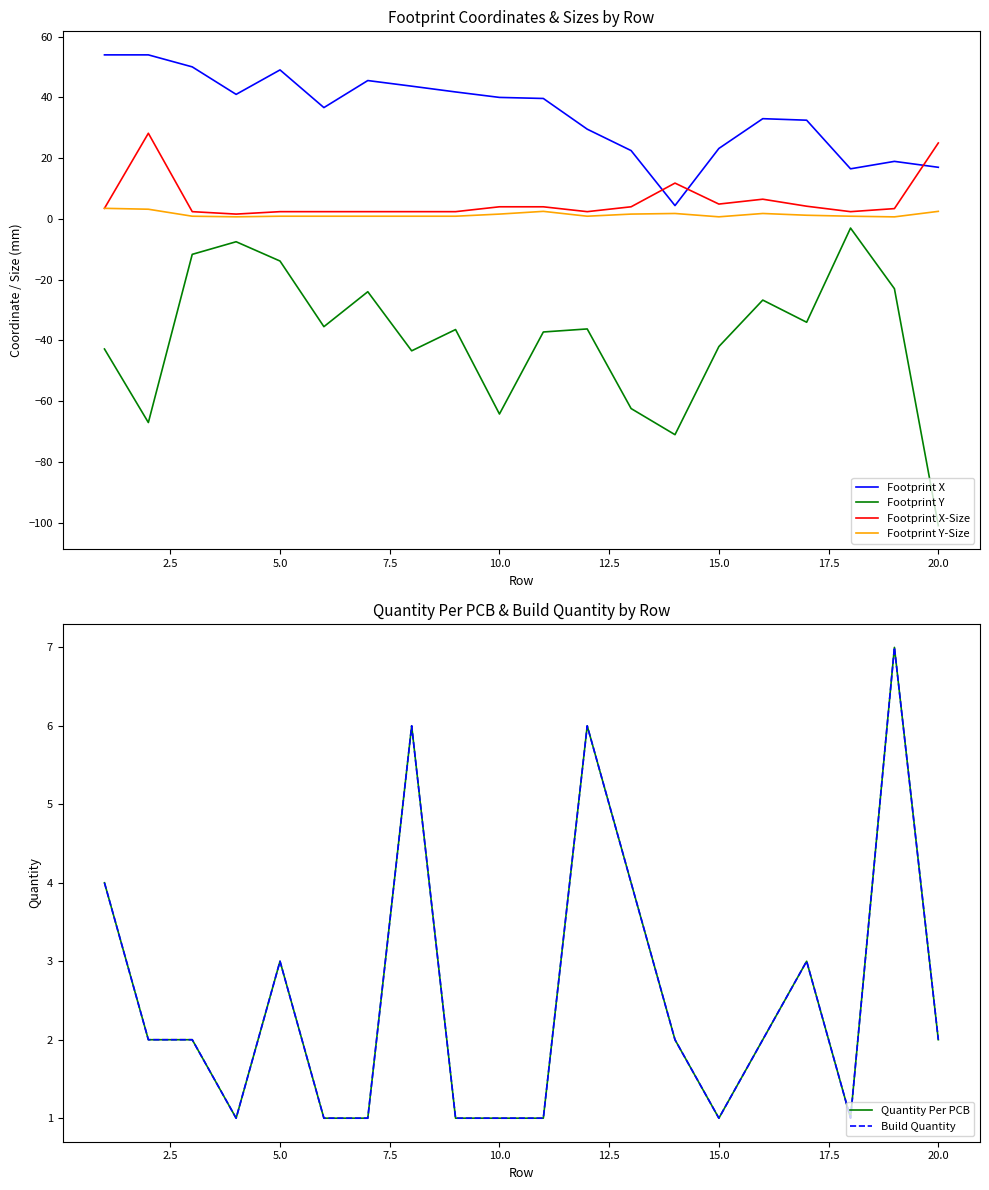

Reading left to right, list all the values displayed in this chart.

Footprint X: 54.0	54.0	50.0	41.0	49.0	36.6	45.5	43.7	41.8	40.0	39.6	29.6	22.5	4.4	23.2	33.0	32.5	16.5	18.9	17.0
Footprint Y: -42.8	-67.0	-11.7	-7.5	-13.8	-35.5	-23.9	-43.4	-36.4	-64.2	-37.2	-36.2	-62.4	-71.0	-42.0	-26.7	-34.0	-3.0	-22.9	-101.0
Footprint X-Size: 3.5	28.2	2.4	1.6	2.4	2.4	2.4	2.4	2.4	4.0	4.0	2.4	4.0	11.8	4.9	6.5	4.2	2.4	3.4	25.0
Footprint Y-Size: 3.5	3.2	0.9	0.7	0.9	0.9	0.9	0.9	0.9	1.6	2.5	0.9	1.6	1.8	0.7	1.8	1.2	0.9	0.7	2.5
Quantity Per PCB: 4.0	2.0	2.0	1.0	3.0	1.0	1.0	6.0	1.0	1.0	1.0	6.0	4.0	2.0	1.0	2.0	3.0	1.0	7.0	2.0
Build Quantity: 4.0	2.0	2.0	1.0	3.0	1.0	1.0	6.0	1.0	1.0	1.0	6.0	4.0	2.0	1.0	2.0	3.0	1.0	7.0	2.0